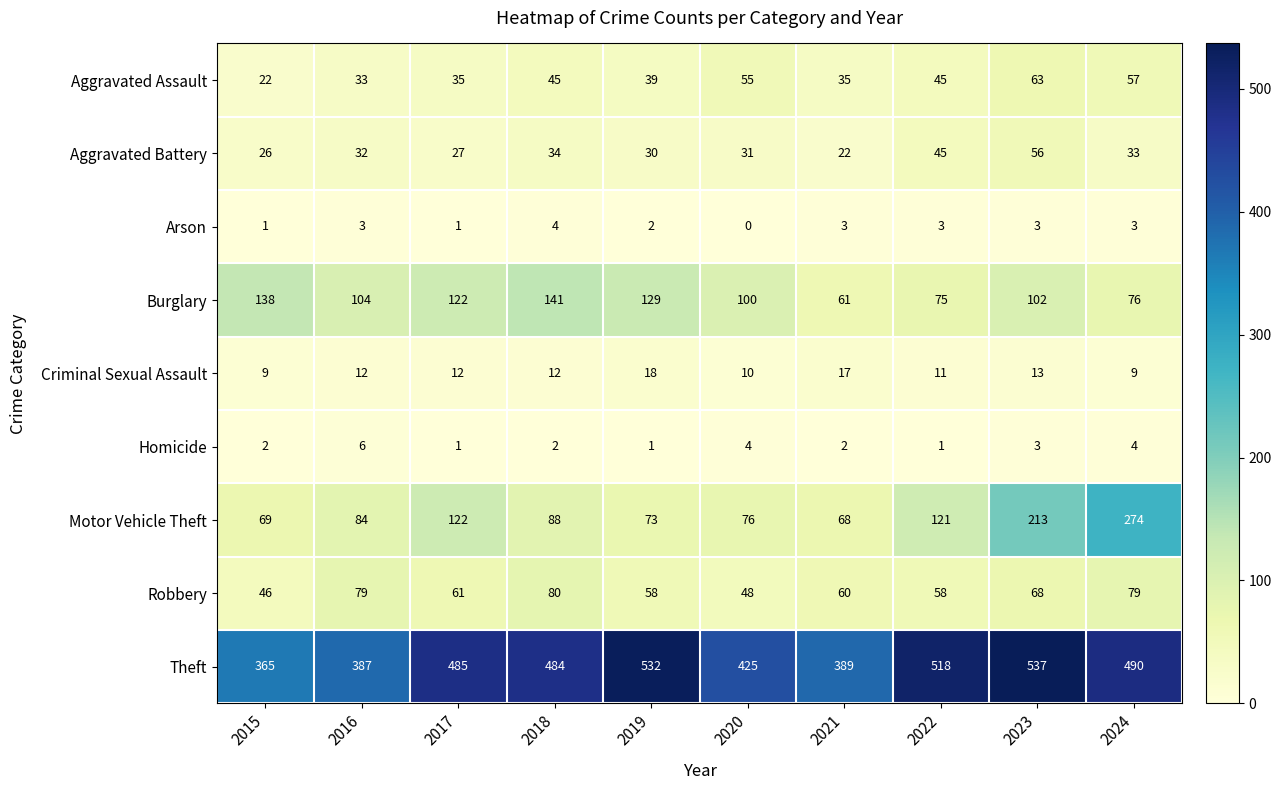

How many categories are shown in the chart?

10